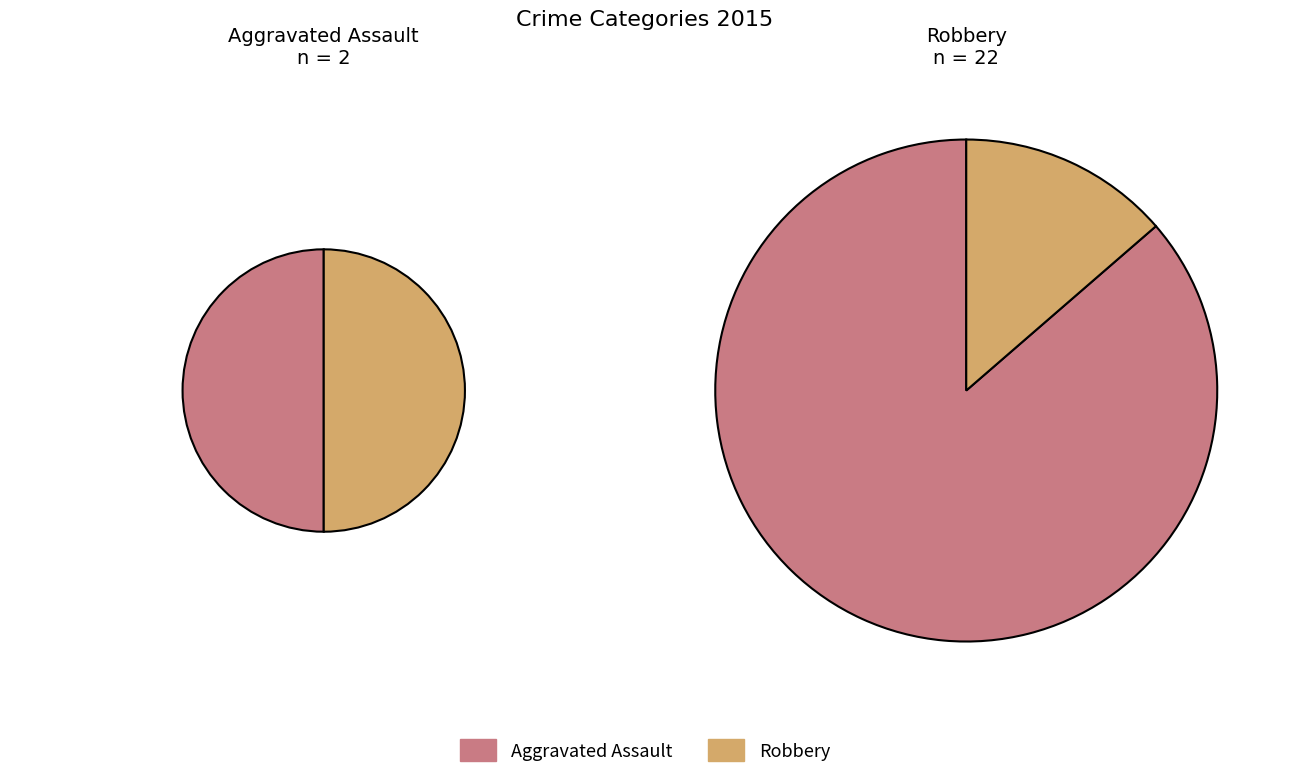

Which category accounts for the majority?

Robbery